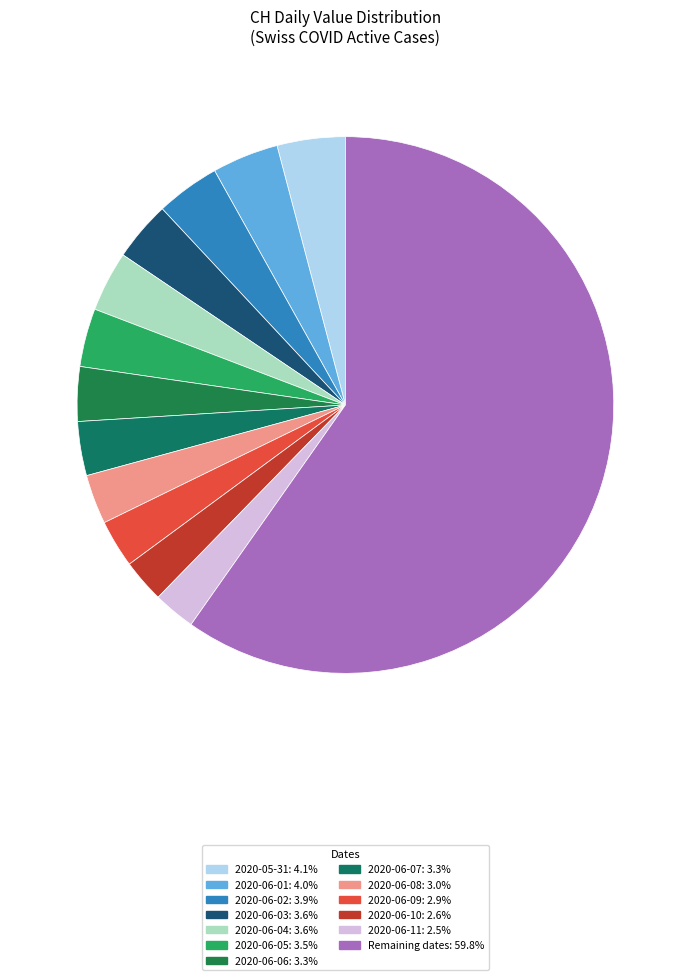

How many segments does this pie chart have?

13